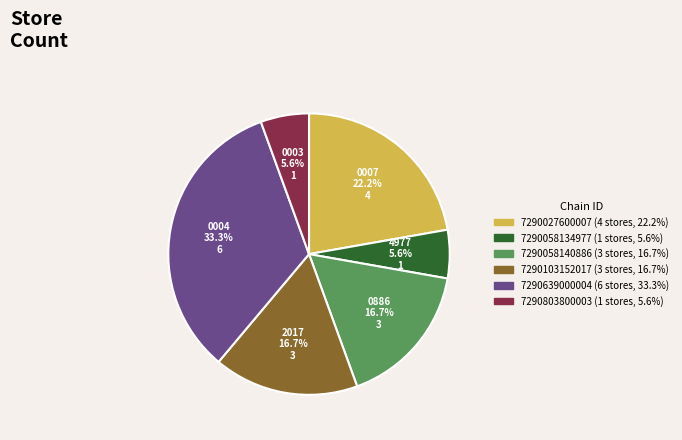

Approximately how many times larger is the value at 7290103152017 compared to 7290803800003?

3.0